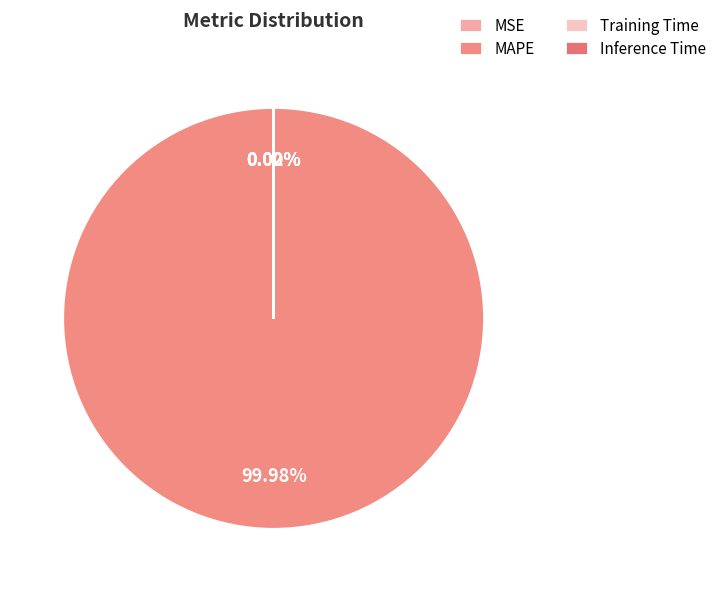

To the nearest percent, what portion does MAPE represent?

100%